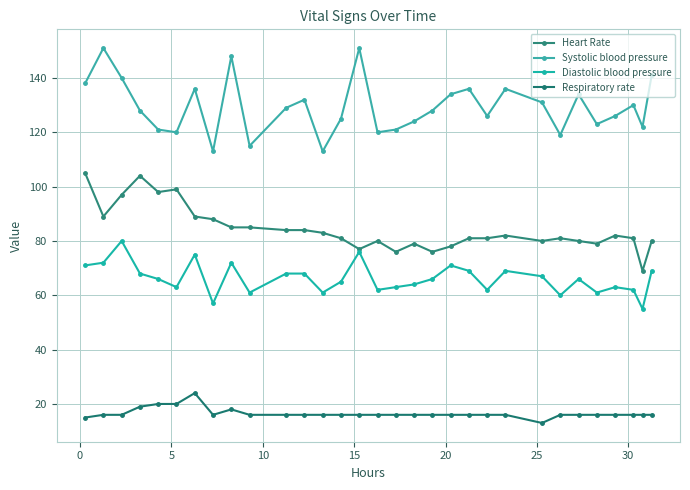

Is this an area chart (filled region under the line)?

No